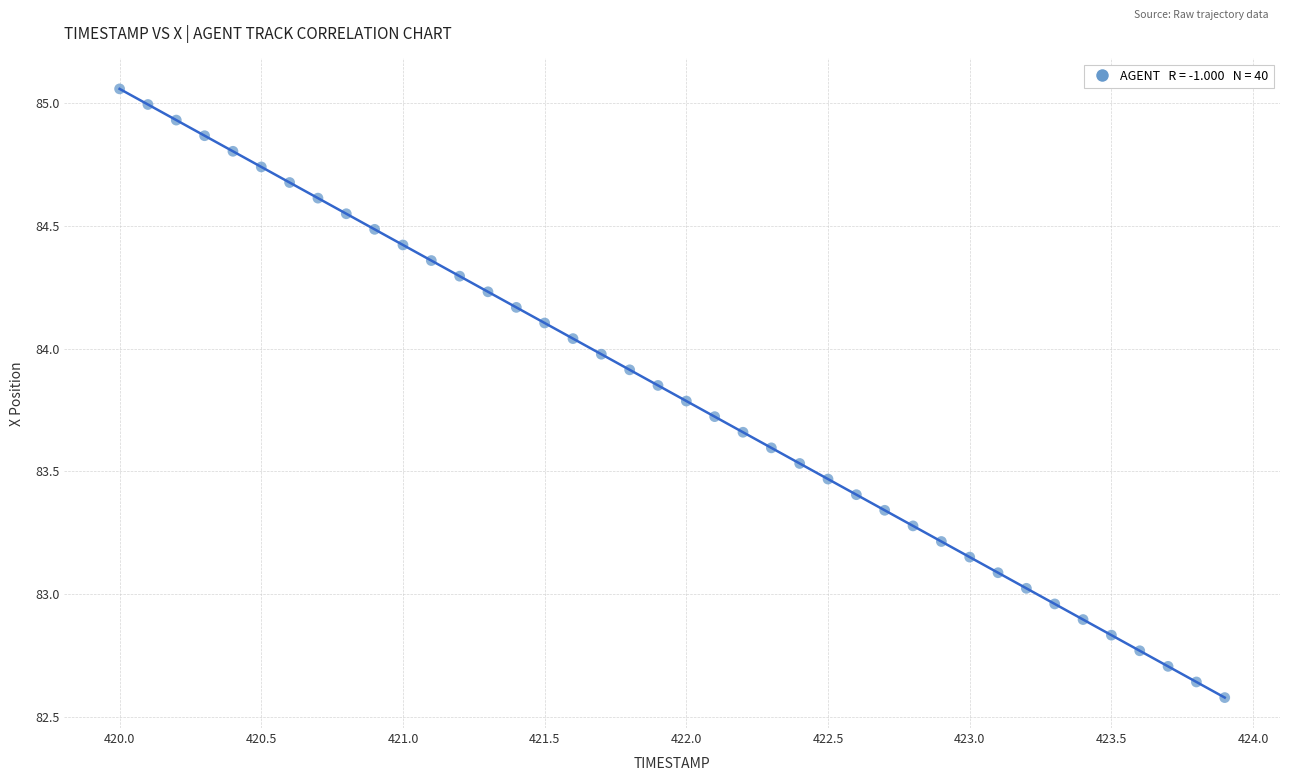

What is the range of Y values (max minus min)?

2.5